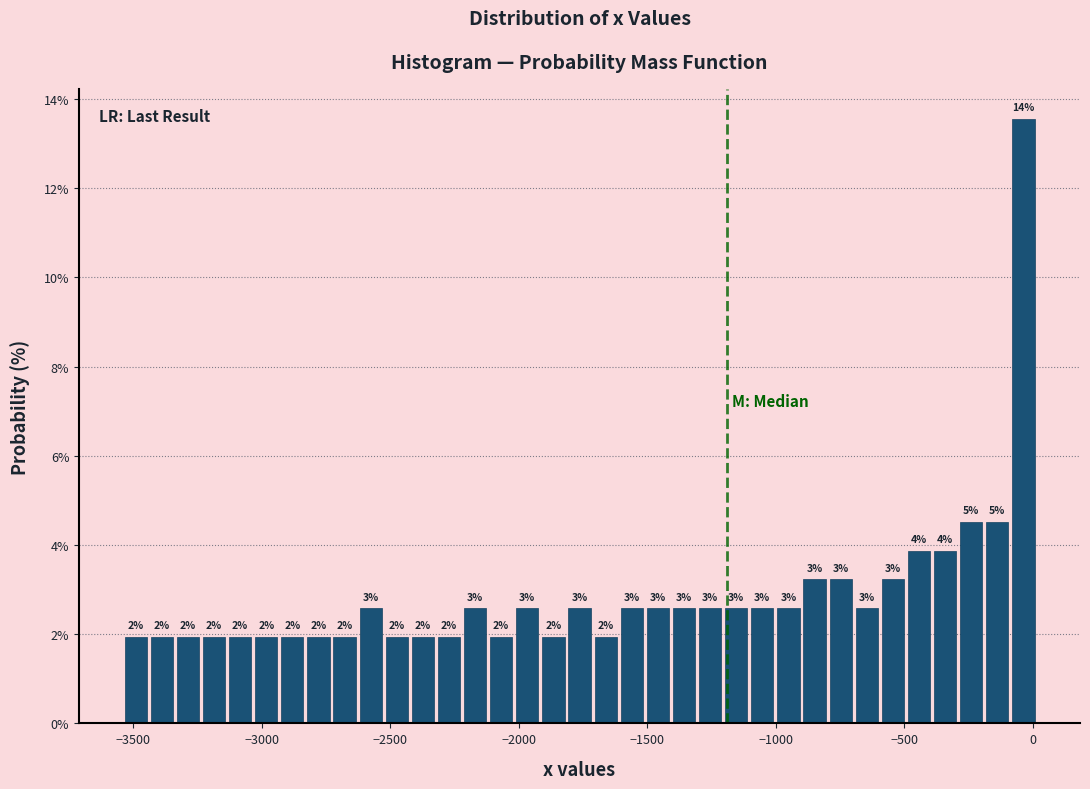

Read against the x-axis, roughly where is the centre of the tallest bar?

-50